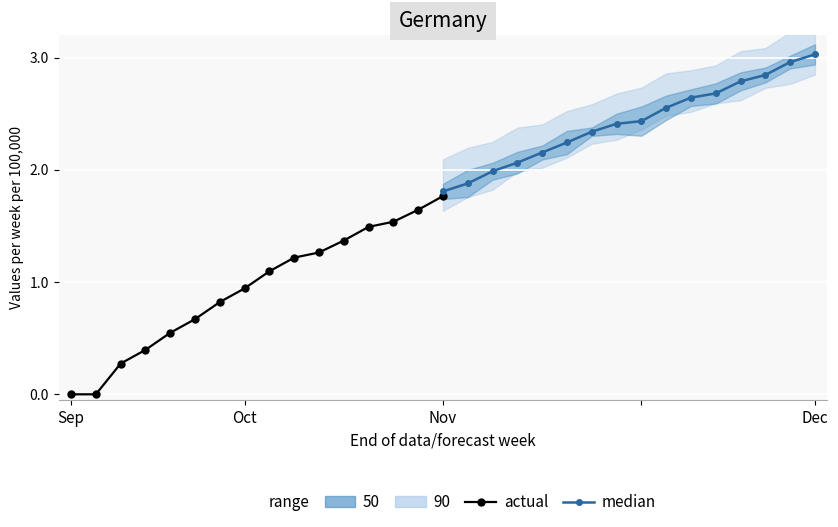

What are all the series names shown in the legend?

actual, median